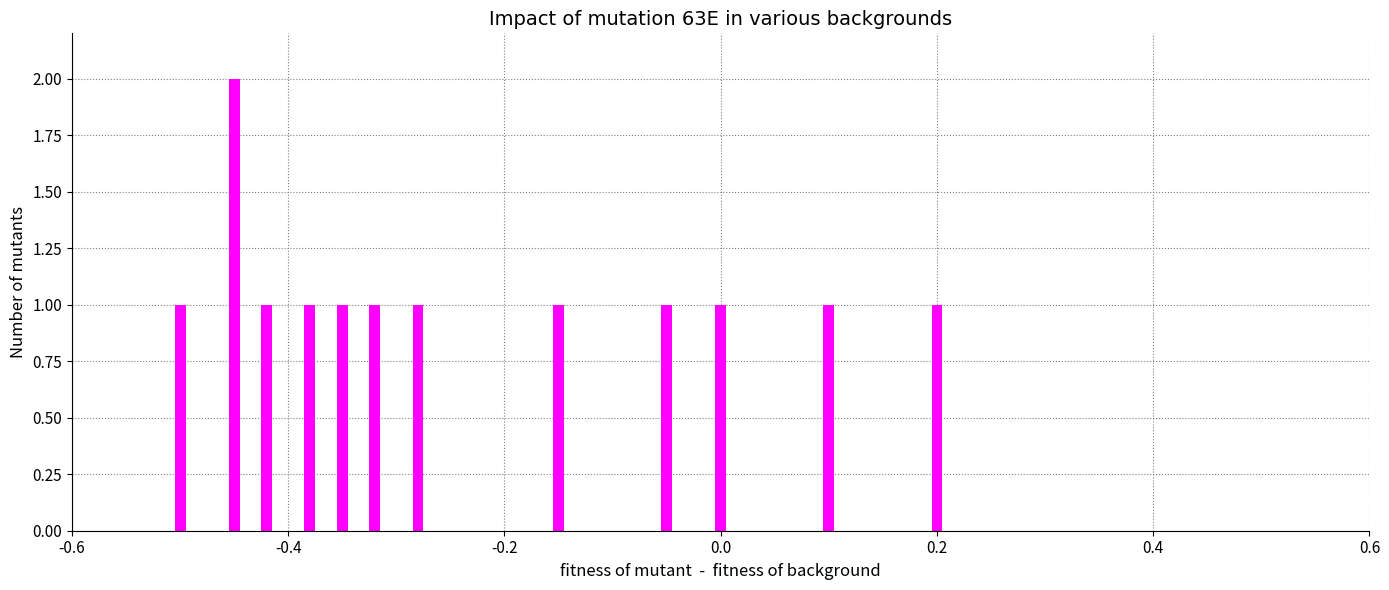

What is the sum of all values?

13